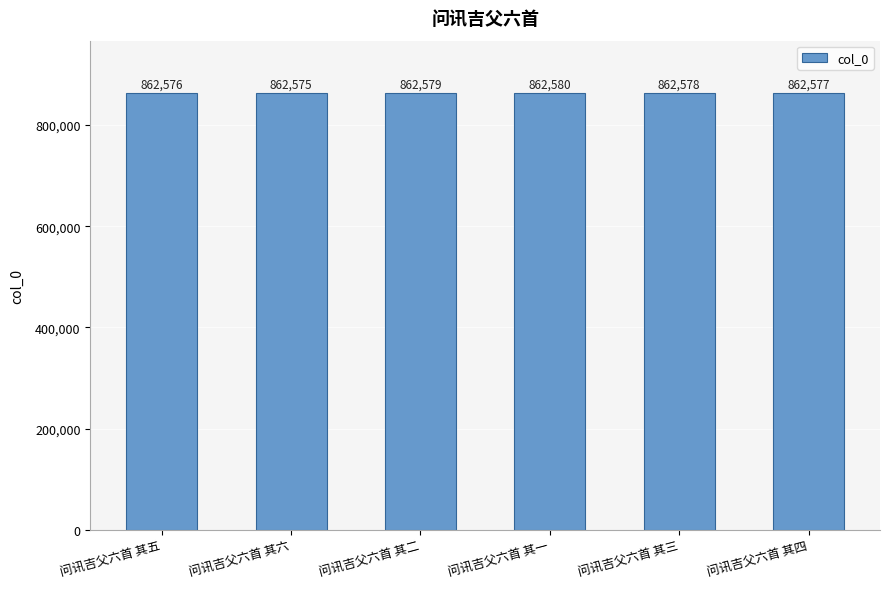

Does the chart contain any negative values?

No